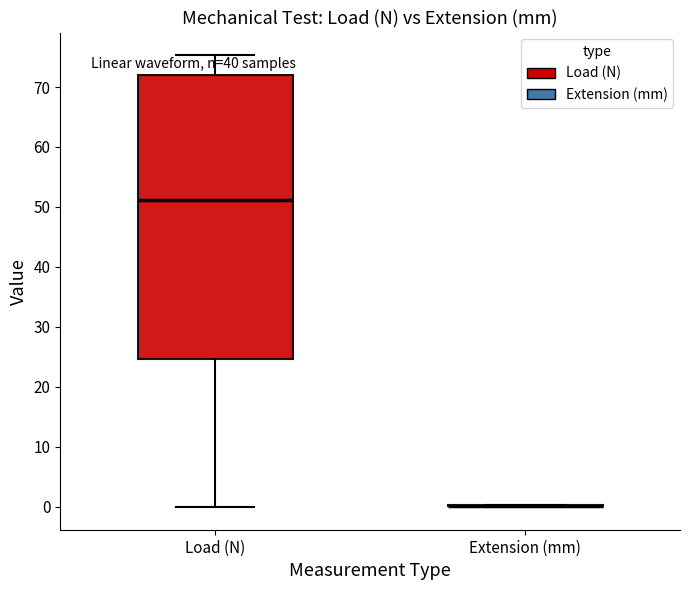

Where is the upper edge of the box for Load (N) on the y-axis? The values are not printed on the chart, so give them approximately, as read against the axis.

72